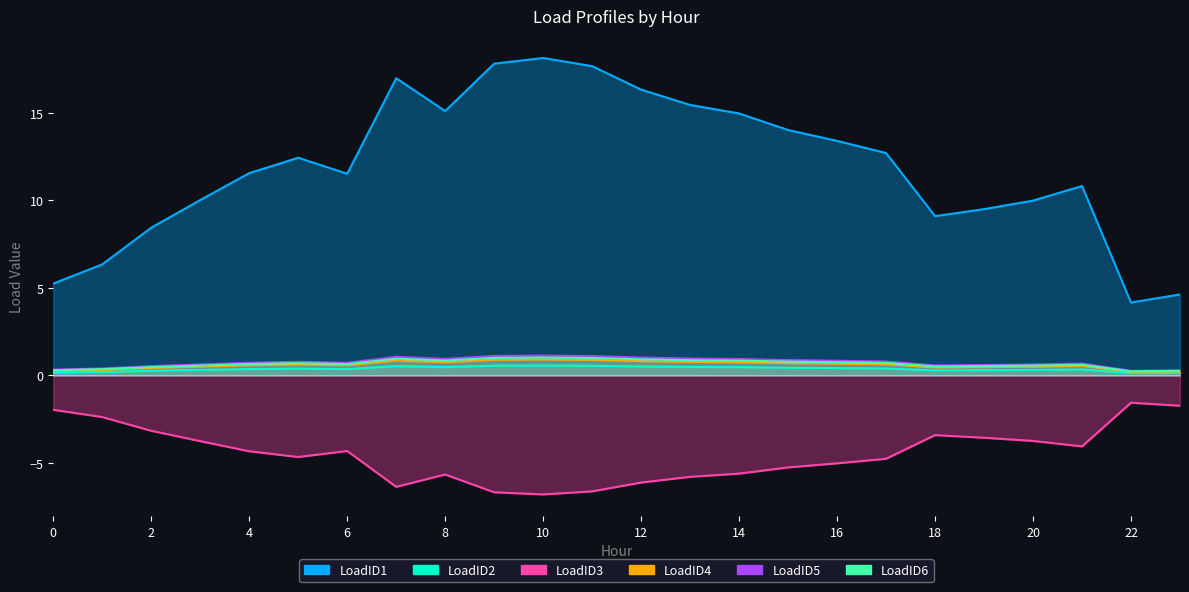

Between 23 and 21, which is larger?

21